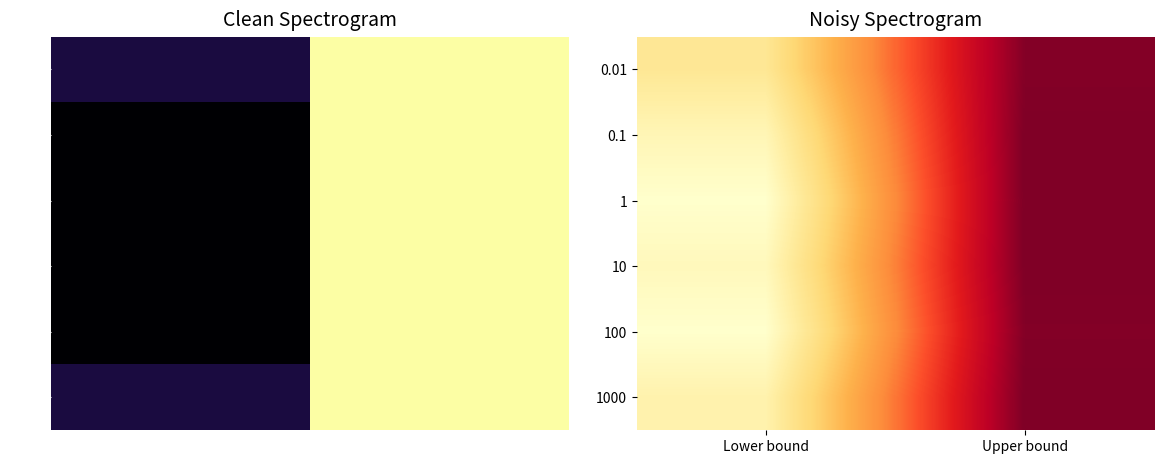

What is the greatest value displayed?

9.0